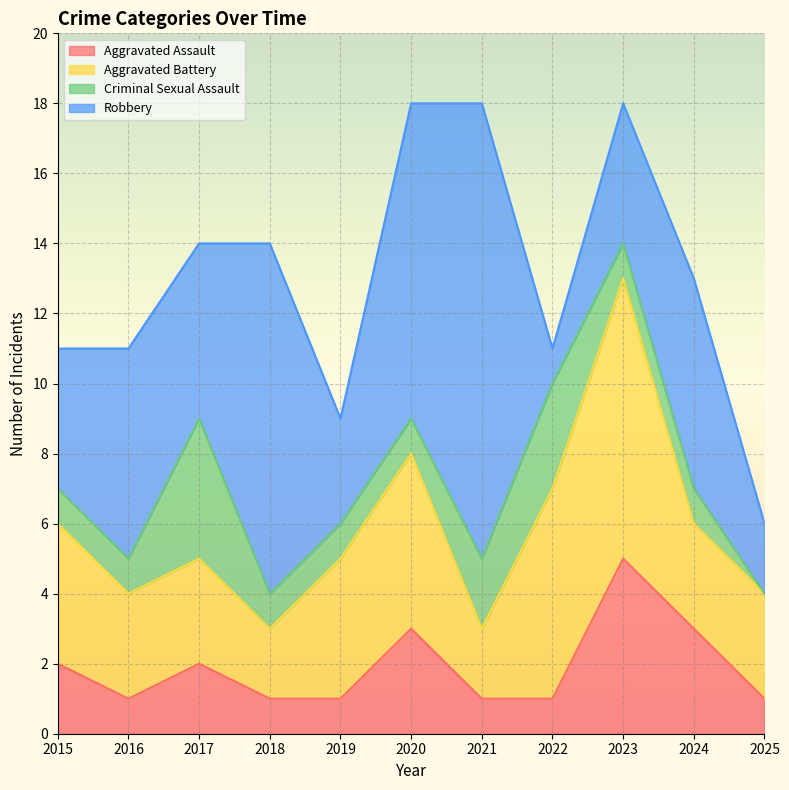

Is the value of Aggravated Battery at 2025 greater than the value of Robbery at 2025?

Yes